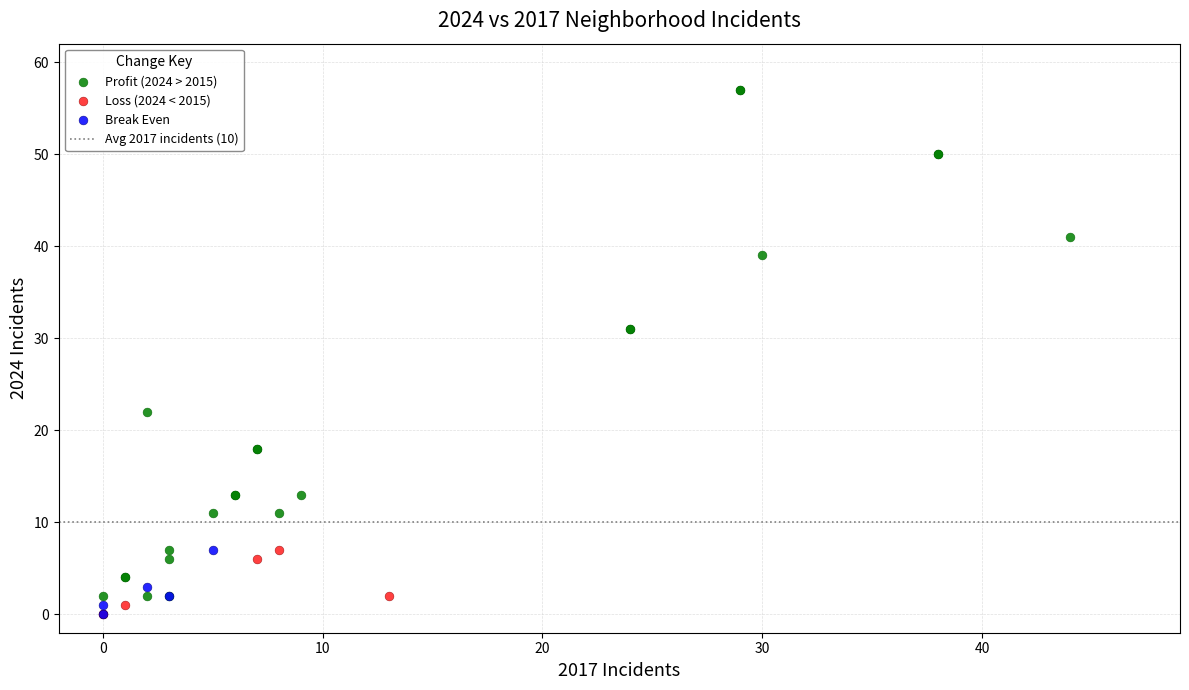

Which series has the widest spread of Y values?

Profit (2024 > 2015)